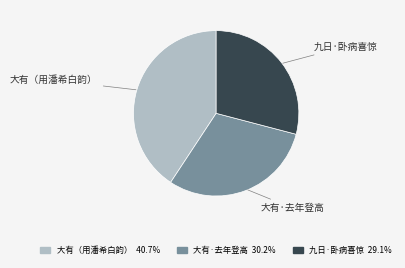

Between 大有·去年登高 and 九日·卧病喜惊, which is larger?

大有·去年登高